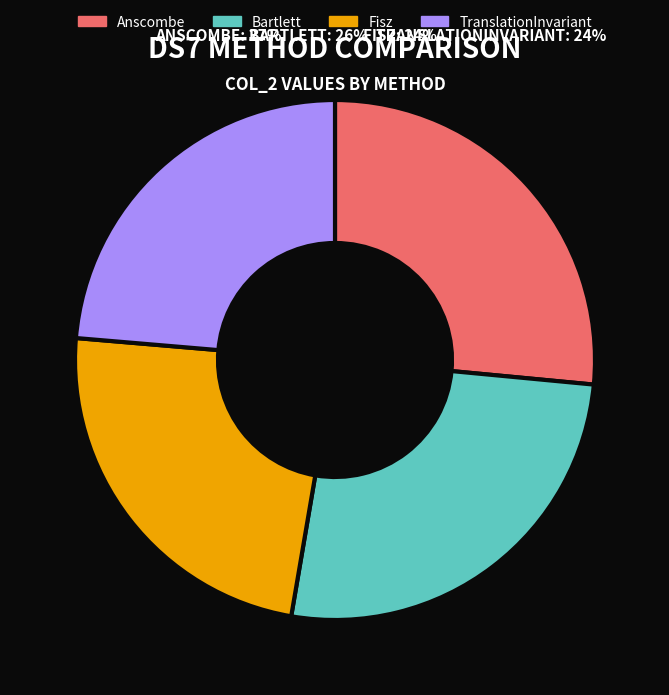

To the nearest percent, what is the combined percentage of Bartlett and Anscombe?

53%